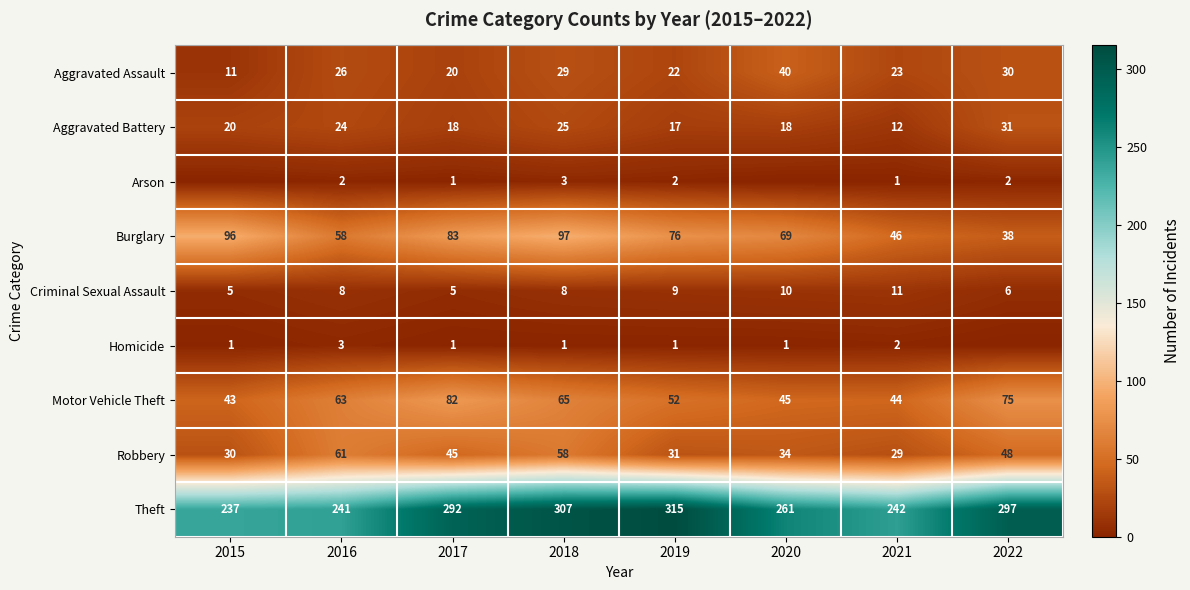

Is the value of Homicide at 2017 greater than the value of Aggravated Battery at 2020?

No